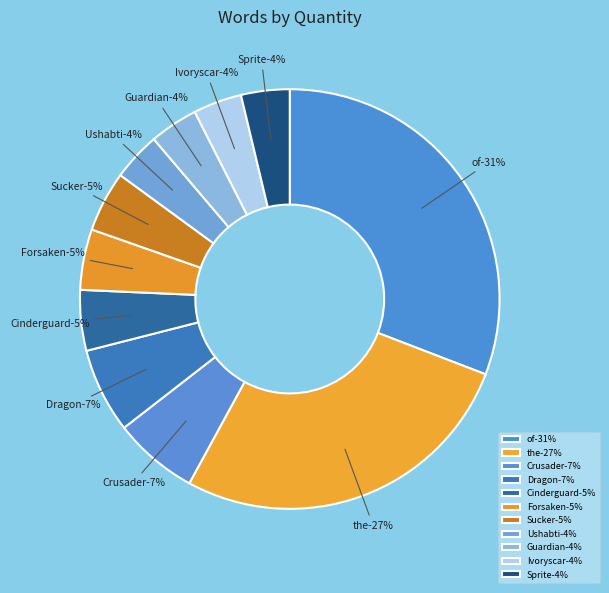

The Guardian slice represents 1% of the pie. True or false?

False